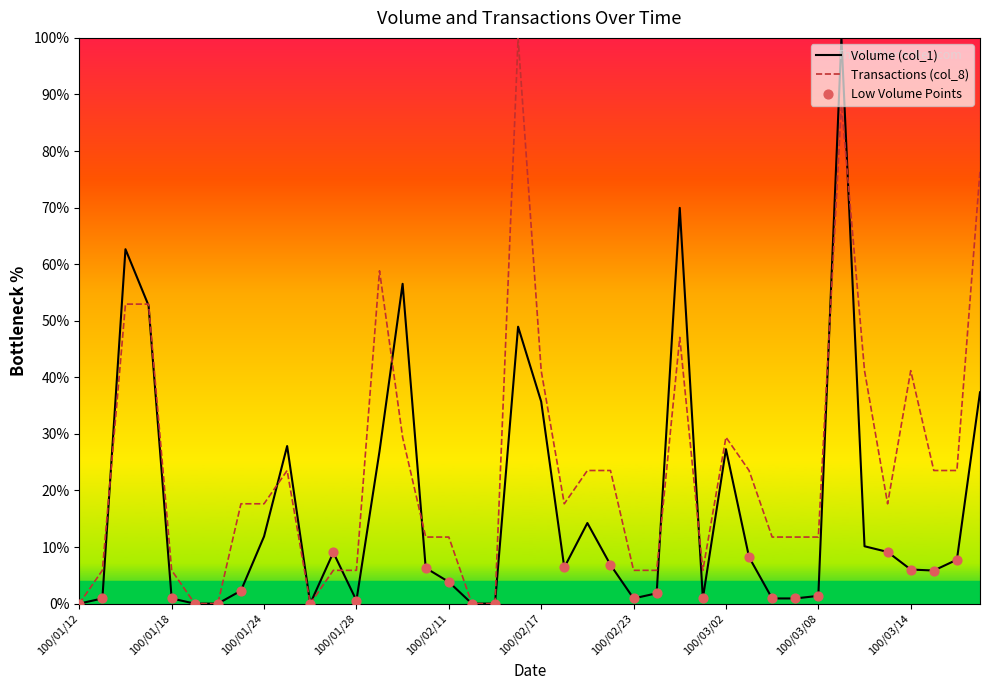

Which series has the largest total across all categories?

Transactions (col_8)